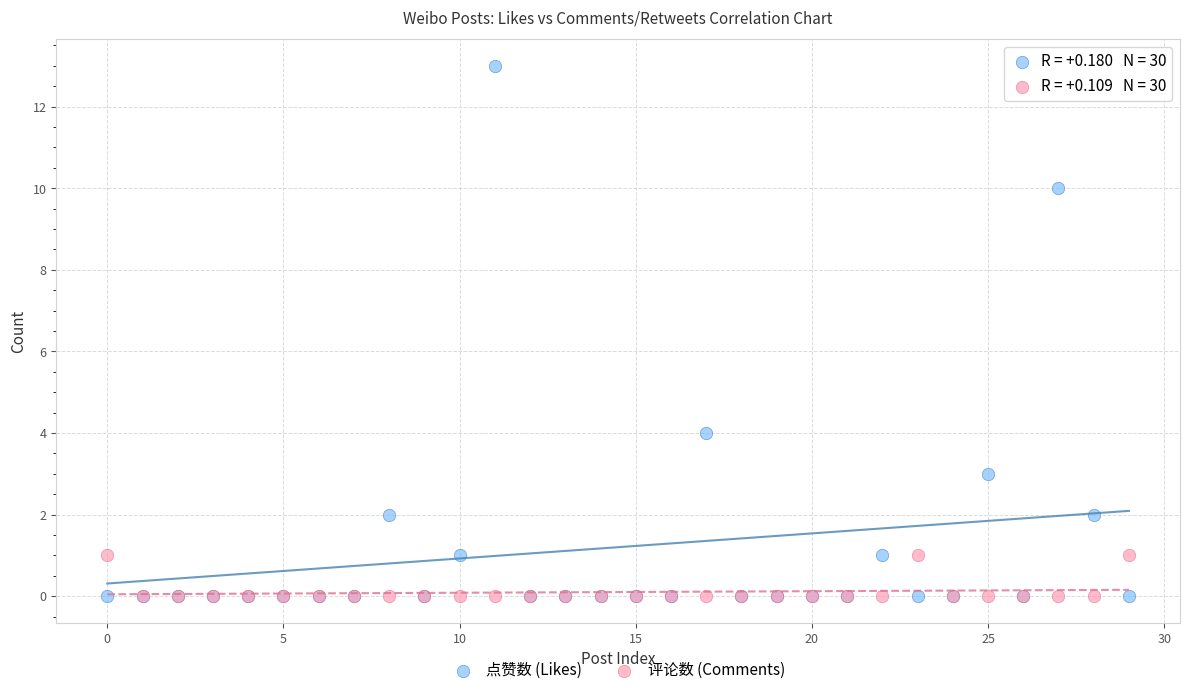

Across all series, what Y value is closest to 6?

4